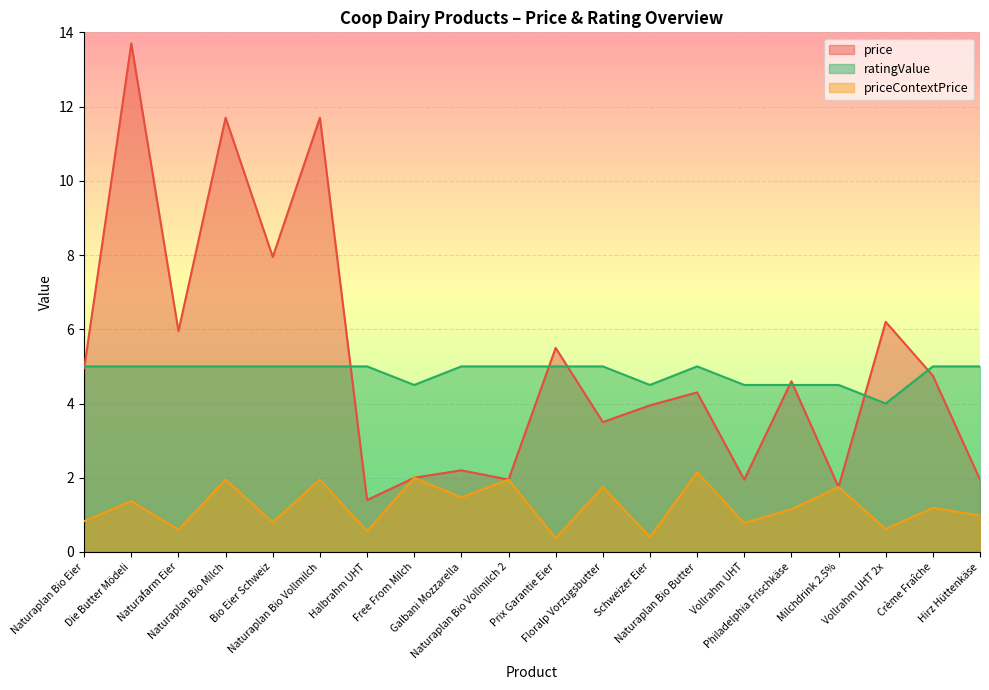

The value of ratingValue at Naturaplan Bio Eier is 7.9. True or false?

False